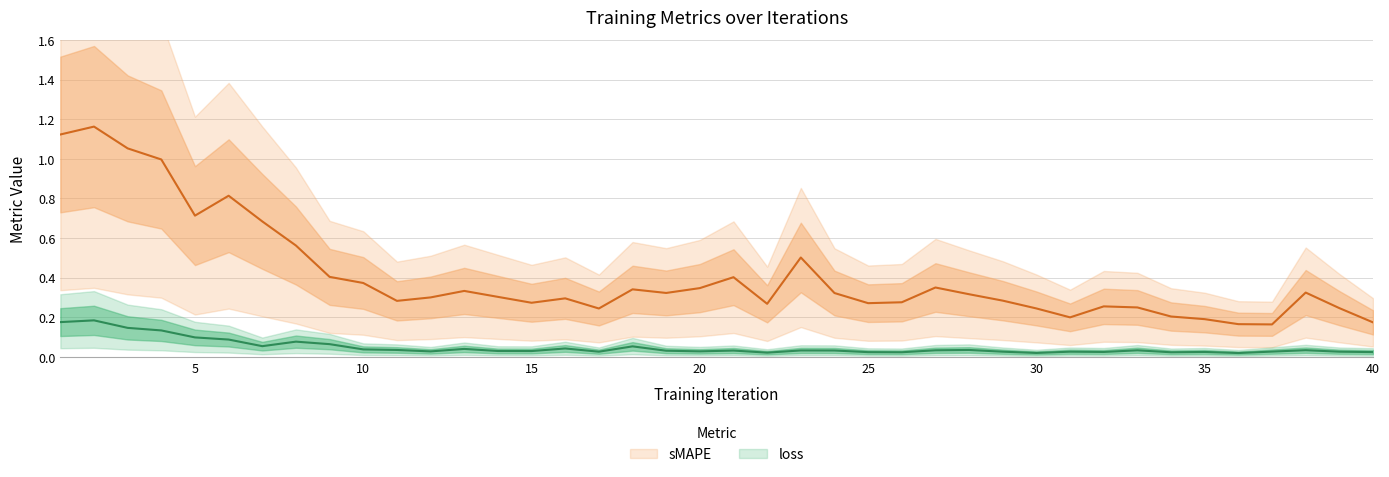

Reading left to right, list all the values displayed in this chart.

loss: 0.2	0.2	0.1	0.1	0.1	0.1	0.1	0.1	0.1	0.0	0.0	0.0	0.0	0.0	0.0	0.0	0.0	0.1	0.0	0.0	0.0	0.0	0.0	0.0	0.0	0.0	0.0	0.0	0.0	0.0	0.0	0.0	0.0	0.0	0.0	0.0	0.0	0.0	0.0	0.0
sMAPE: 1.1	1.2	1.1	1.0	0.7	0.8	0.7	0.6	0.4	0.4	0.3	0.3	0.3	0.3	0.3	0.3	0.2	0.3	0.3	0.3	0.4	0.3	0.5	0.3	0.3	0.3	0.4	0.3	0.3	0.2	0.2	0.3	0.2	0.2	0.2	0.2	0.2	0.3	0.2	0.2